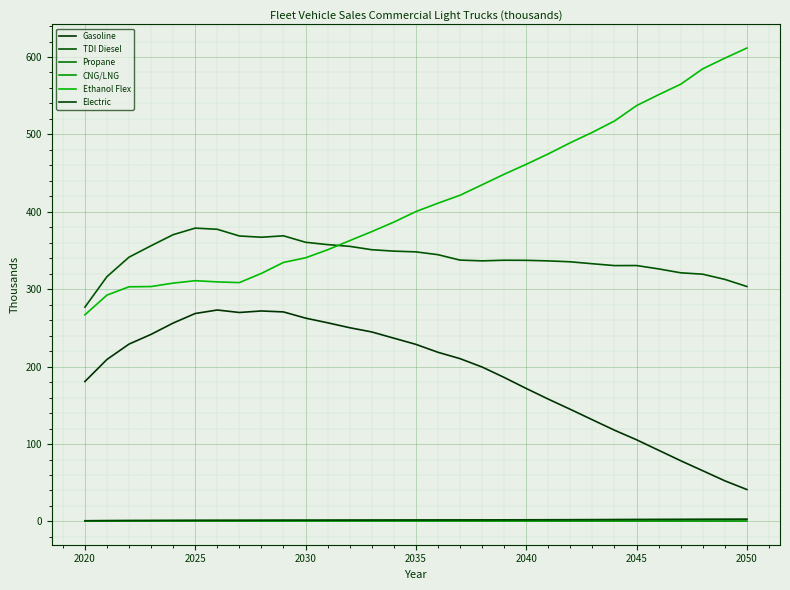

Reading left to right, what are all the values shown in this chart?

Gasoline: 180.7	209.3	229.1	241.7	256.3	268.6	273.2	270.0	271.9	270.7	262.7	256.6	250.3	244.8	236.8	228.8	218.6	210.3	199.5	186.0	171.8	158.0	144.8	131.3	117.9	105.5	91.9	78.4	65.5	52.5	41.2
TDI Diesel: 276.8	316.2	341.4	356.2	370.5	378.9	377.4	368.8	367.2	369.0	360.7	357.6	355.4	351.0	349.2	348.3	344.6	337.6	336.6	337.5	337.3	336.6	335.4	332.9	330.5	330.6	326.3	321.2	319.4	312.7	303.5
Propane: 0.8	0.9	1.0	1.1	1.2	1.2	1.3	1.3	1.4	1.4	1.5	1.5	1.6	1.6	1.7	1.7	1.8	1.8	1.9	1.9	2.0	2.0	2.1	2.2	2.2	2.3	2.4	2.4	2.5	2.6	2.6
CNG/LNG: 0.6	0.6	0.6	0.6	0.6	0.6	0.6	0.5	0.5	0.5	0.5	0.5	0.5	0.5	0.5	0.5	0.5	0.5	0.5	0.5	0.5	0.5	0.5	0.5	0.5	0.5	0.5	0.5	0.5	0.5	0.5
Ethanol Flex: 266.9	292.4	303.1	303.5	307.9	311.0	309.5	308.6	320.5	334.6	340.6	351.0	362.8	374.4	386.7	400.3	411.1	421.4	434.9	448.5	461.4	474.8	489.3	502.8	517.3	537.2	551.3	564.8	584.8	598.5	611.6
Electric: 0.9	1.0	1.1	1.2	1.3	1.3	1.4	1.4	1.5	1.5	1.6	1.6	1.7	1.7	1.8	1.8	1.9	1.9	2.0	2.1	2.1	2.2	2.3	2.3	2.4	2.5	2.5	2.6	2.7	2.8	2.8